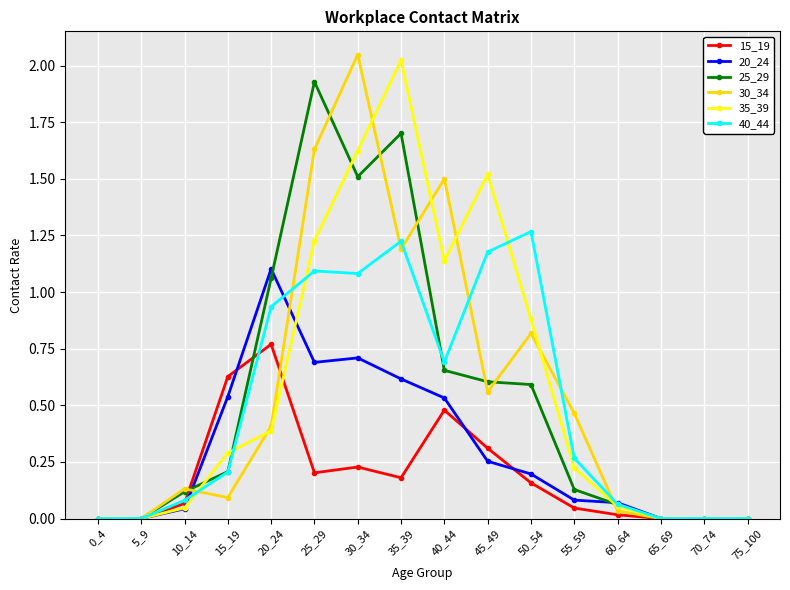

At which label does 15_19 reach its peak?

20_24